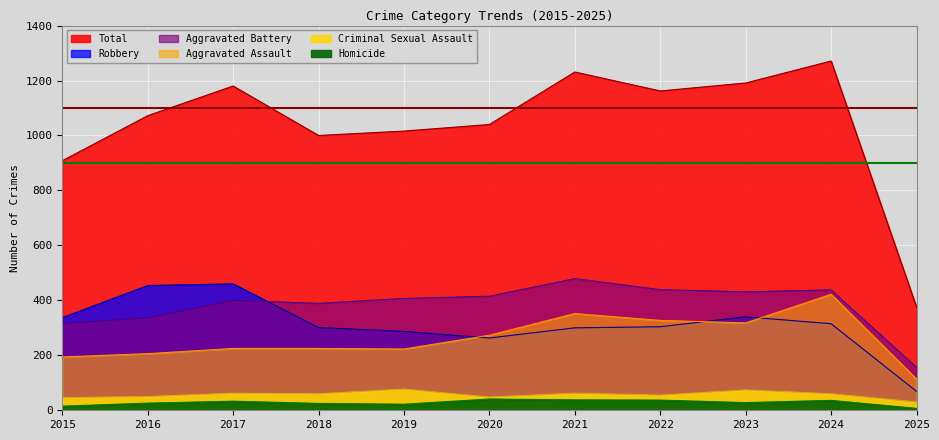

How many categories are shown in the chart?

11